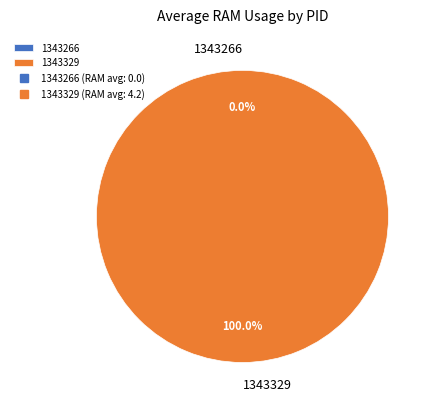

The 1343266 slice represents 0% of the pie. True or false?

True